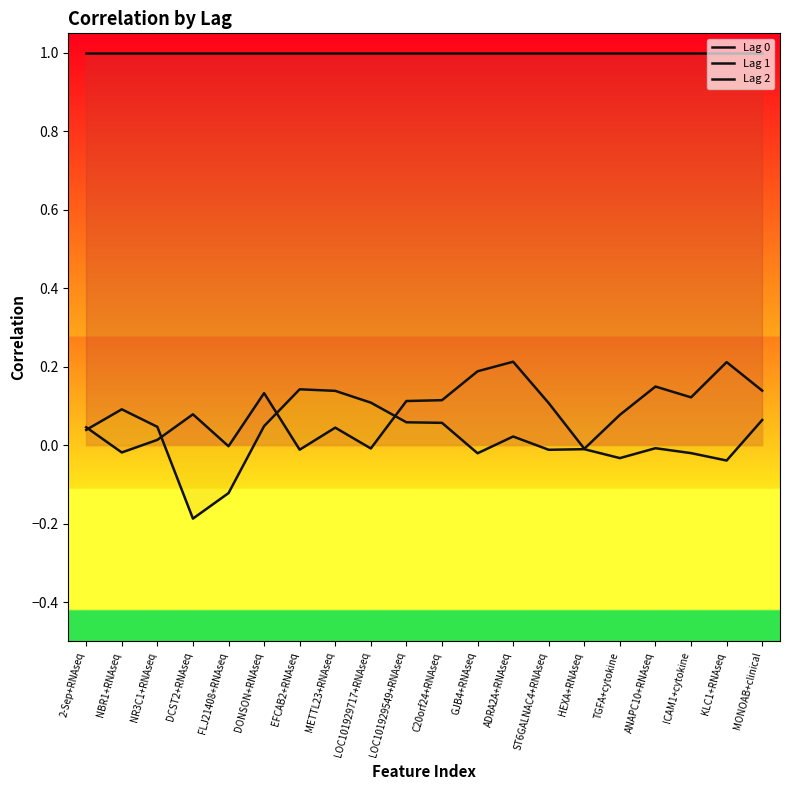

What is the greatest value displayed?

1.0